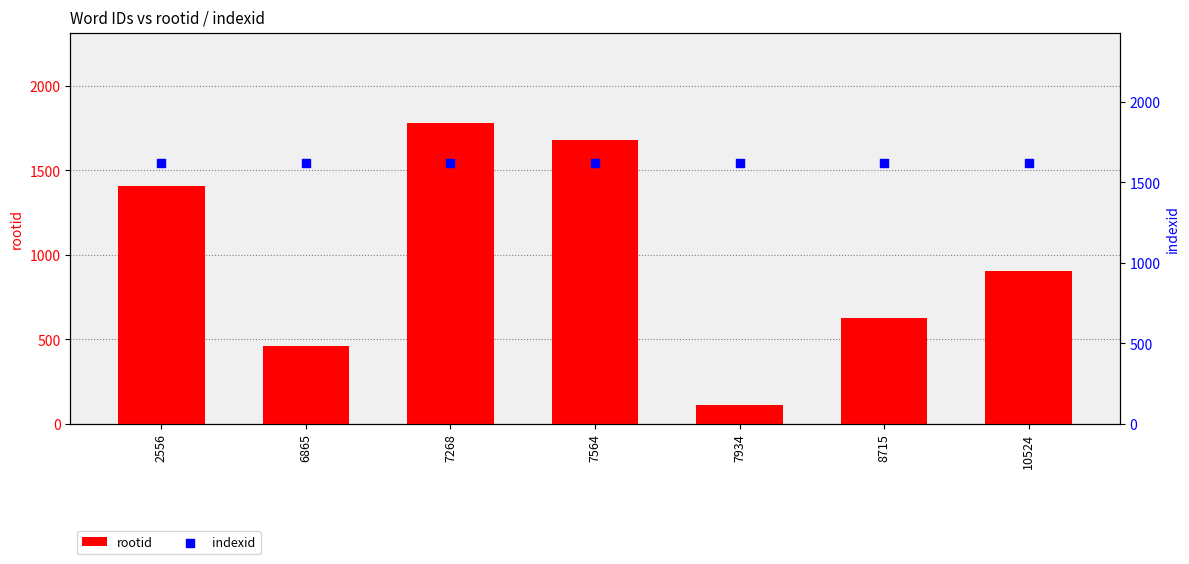

Which series reaches the minimum Y coordinate?

rootid